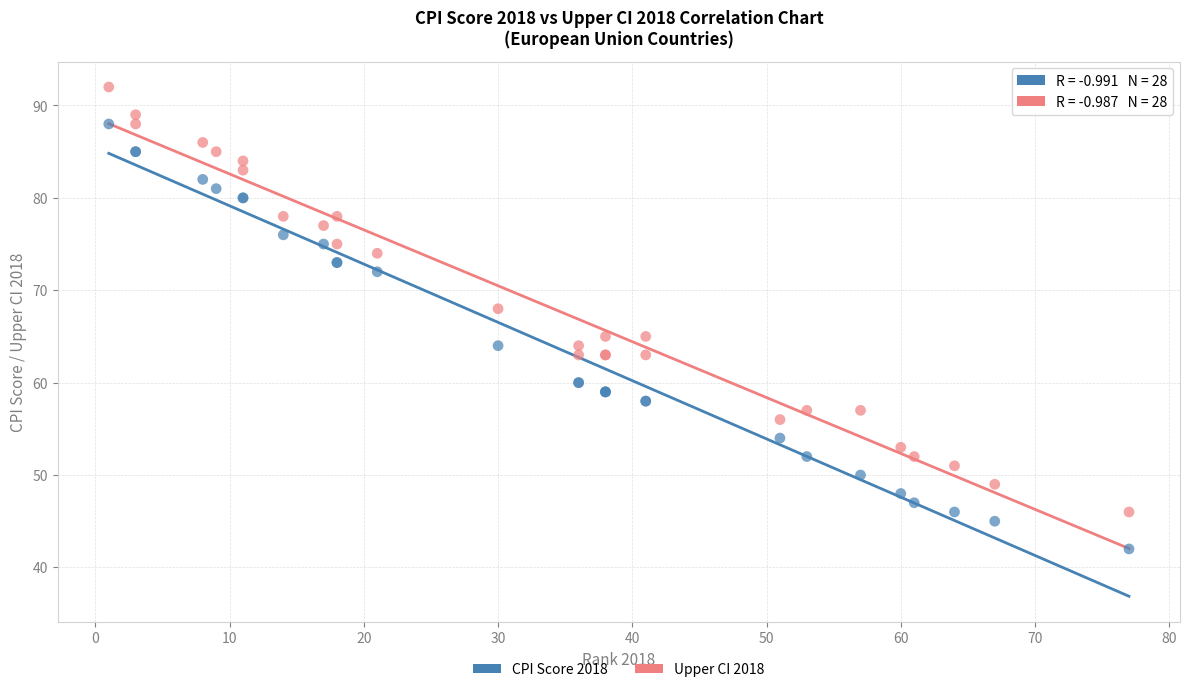

Which series contains the highest Y value?

Upper CI 2018